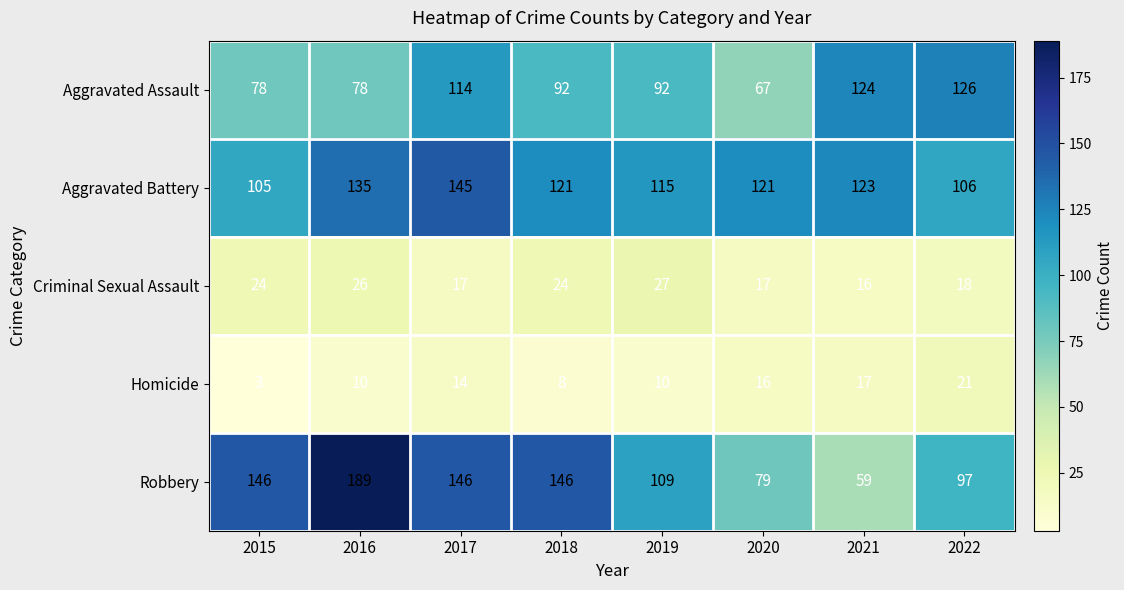

What is the minimum value shown in the chart?

3